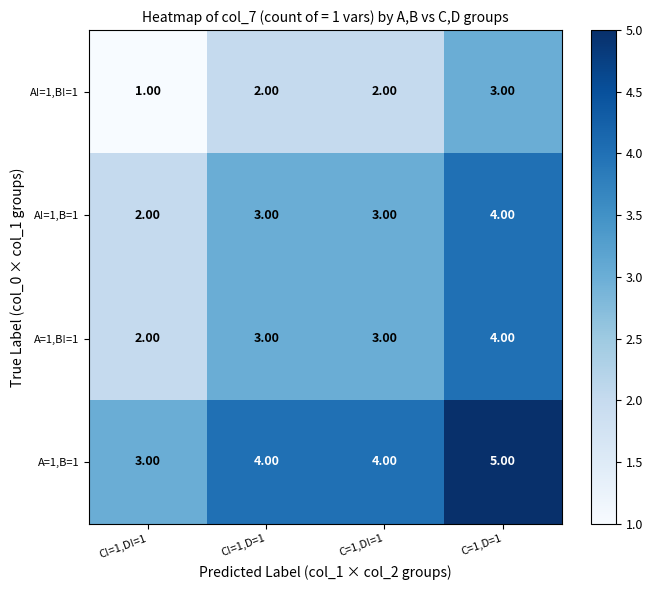

Is the value of A=1,B=1 at C=1,D=1 greater than the value of A!=1,B=1 at C!=1,D=1?

Yes